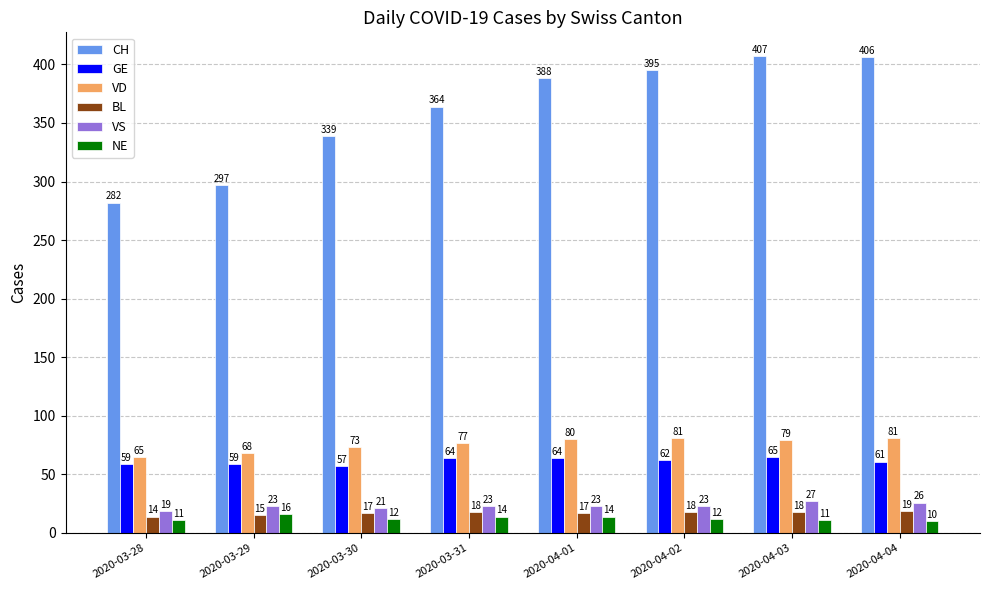

At how many categories does at least one series exceed 294?

7